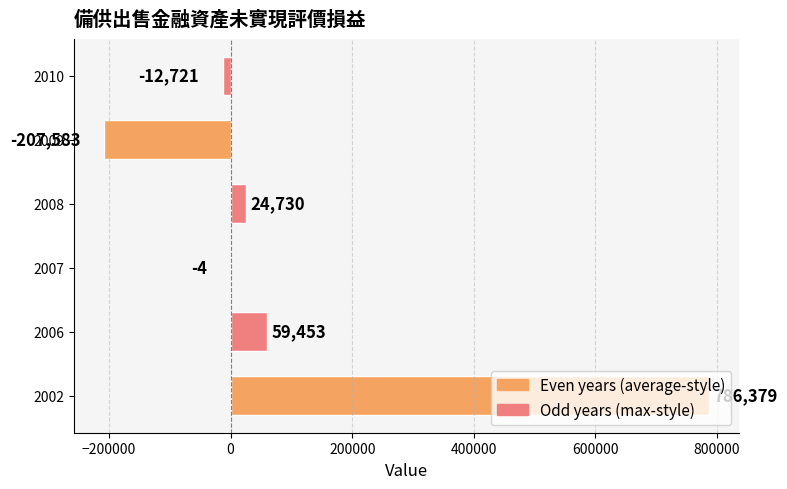

What is the sum of all values?

650254